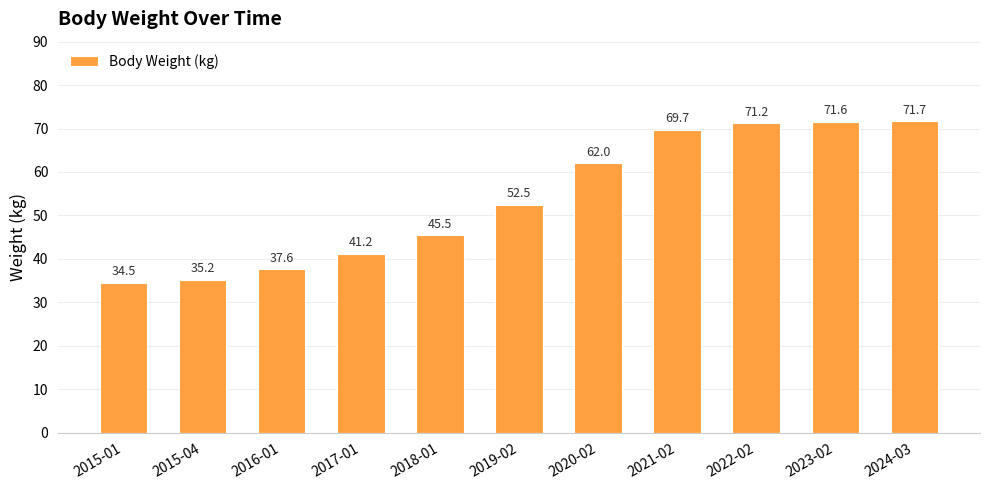

Count the number of values greater than 52.

6